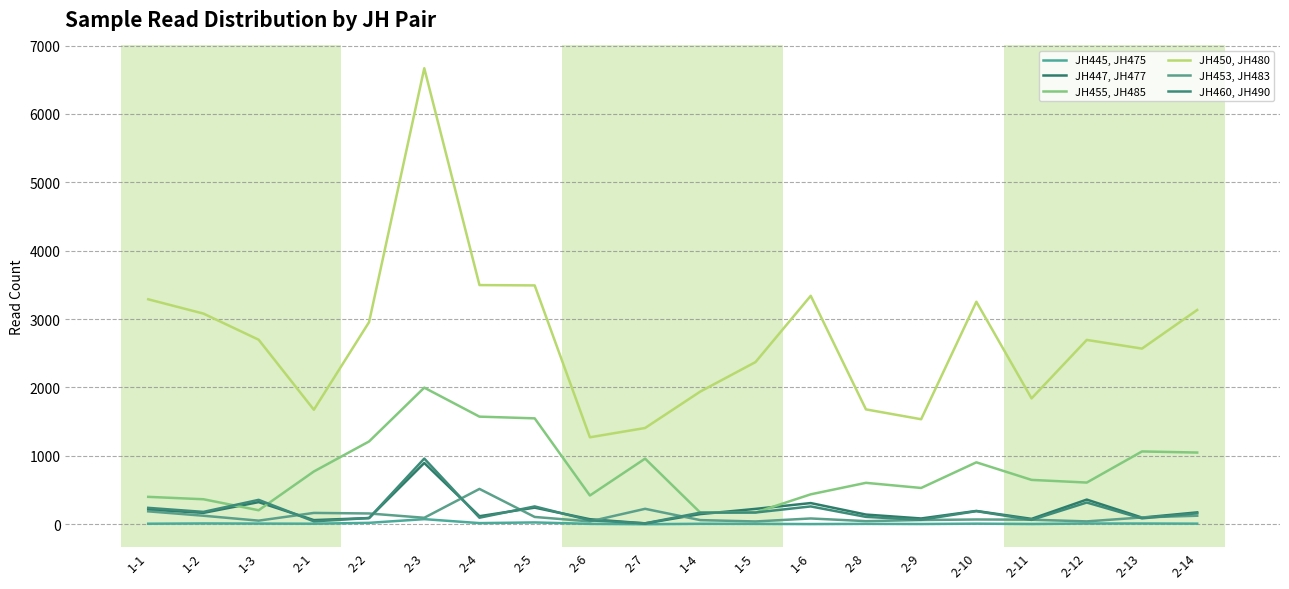

What is the label of the 4th point from the right?

2-11